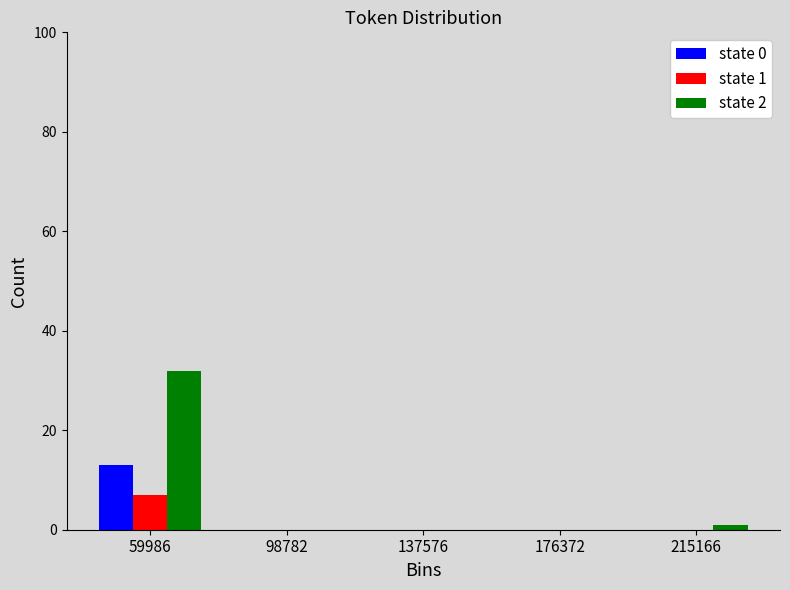

Reading left to right, what are all the values shown in this chart?

state 0: 59986=13	98782=0	137576=0	176372=0	215166=0
state 1: 59986=7	98782=0	137576=0	176372=0	215166=0
state 2: 59986=32	98782=0	137576=0	176372=0	215166=1